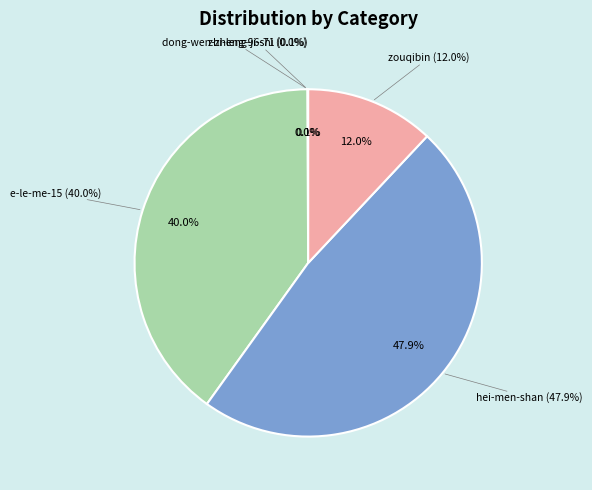

What percentage is the hei-men-shan slice, to the nearest percent?

48%